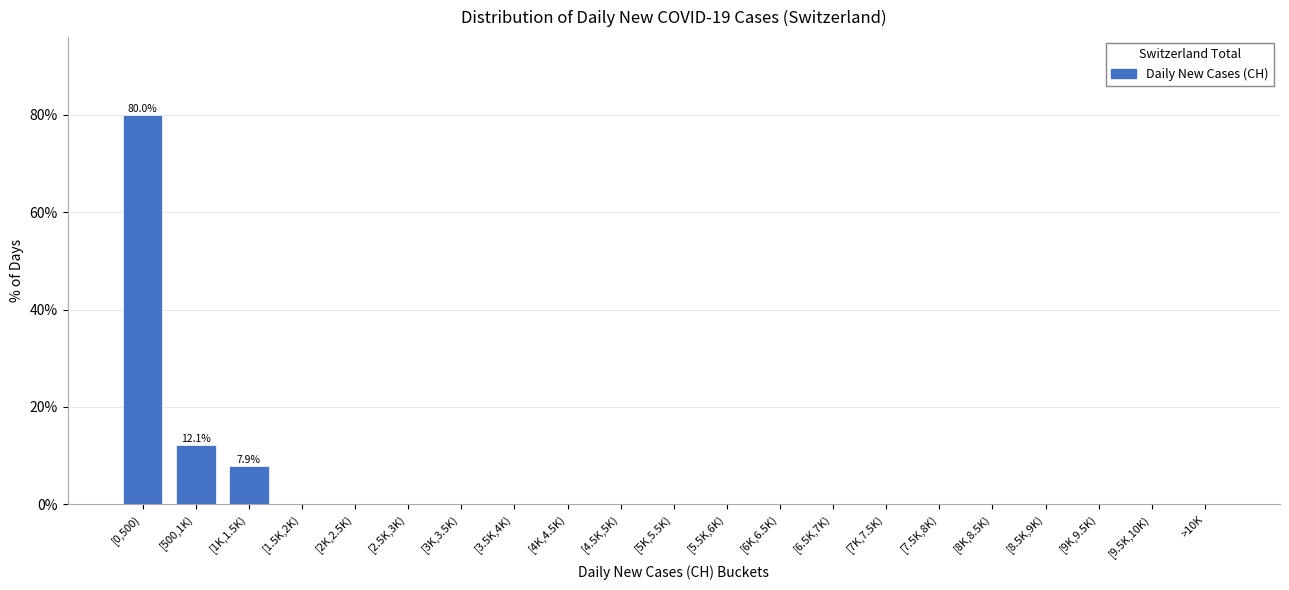

Reading left to right, list all the values displayed in this chart.

[0,500)=80.0	[500,1K)=12.1	[1K,1.5K)=7.9	[1.5K,2K)=0.0	[2K,2.5K)=0.0	[2.5K,3K)=0.0	[3K,3.5K)=0.0	[3.5K,4K)=0.0	[4K,4.5K)=0.0	[4.5K,5K)=0.0	[5K,5.5K)=0.0	[5.5K,6K)=0.0	[6K,6.5K)=0.0	[6.5K,7K)=0.0	[7K,7.5K)=0.0	[7.5K,8K)=0.0	[8K,8.5K)=0.0	[8.5K,9K)=0.0	[9K,9.5K)=0.0	[9.5K,10K)=0.0	>10K=0.0